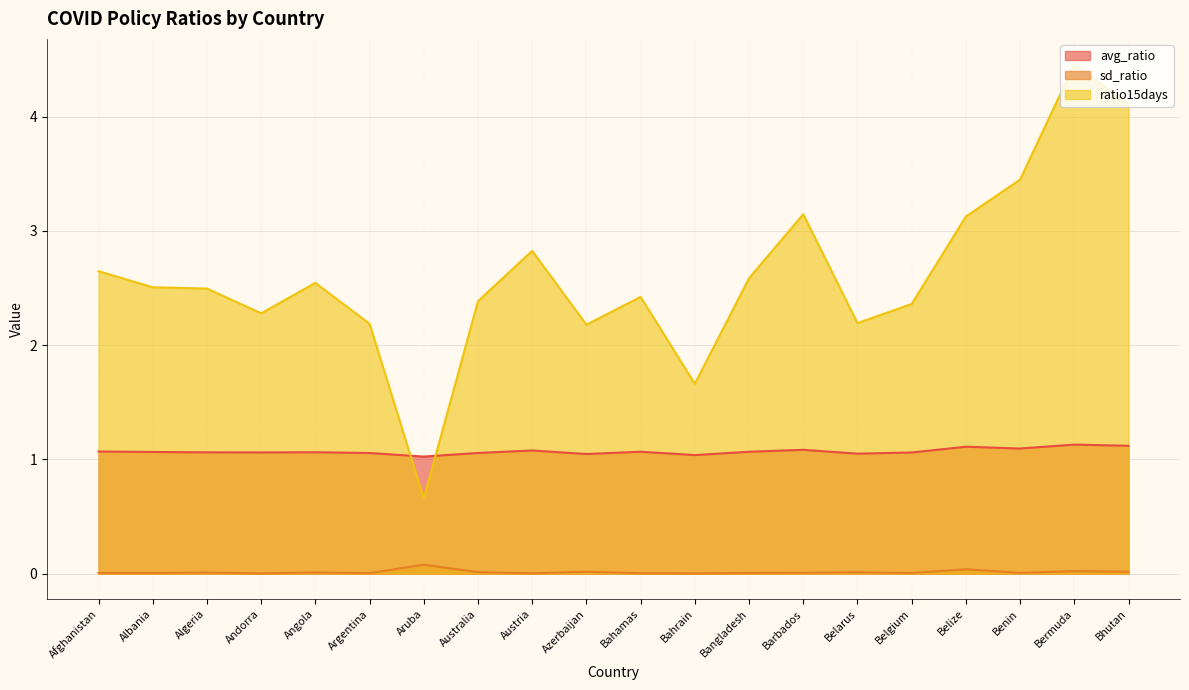

What is the difference between the maximum and minimum values in the ratio15days series?

3.8